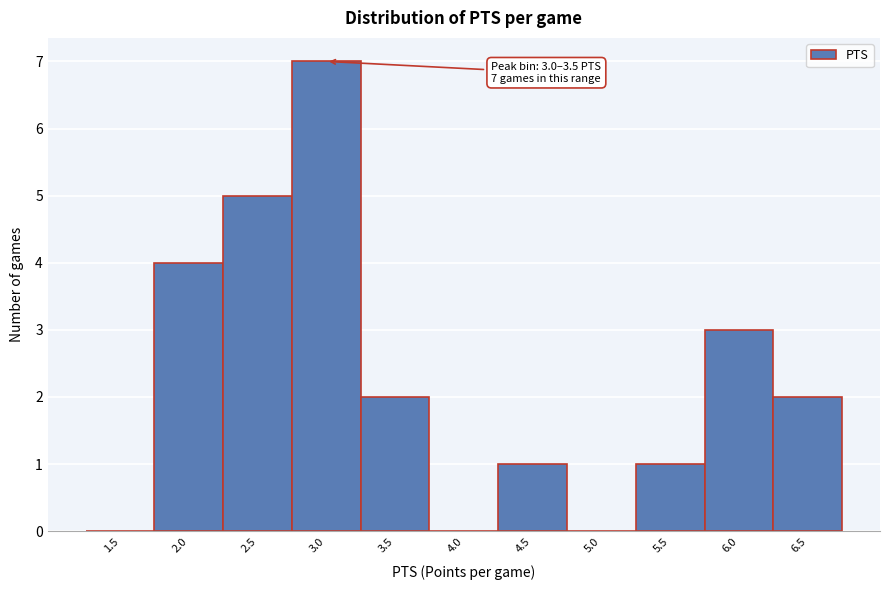

Reading left to right, what are all the values shown in this chart?

1.5=0	2.0=4	2.5=5	3.0=7	3.5=2	4.0=0	4.5=1	5.0=0	5.5=1	6.0=3	6.5=2